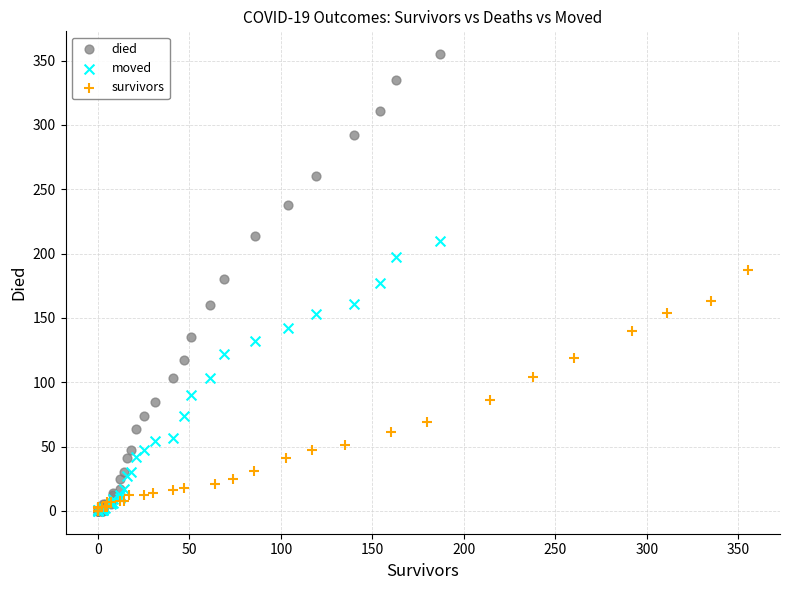

Which series reaches the maximum Y coordinate?

died